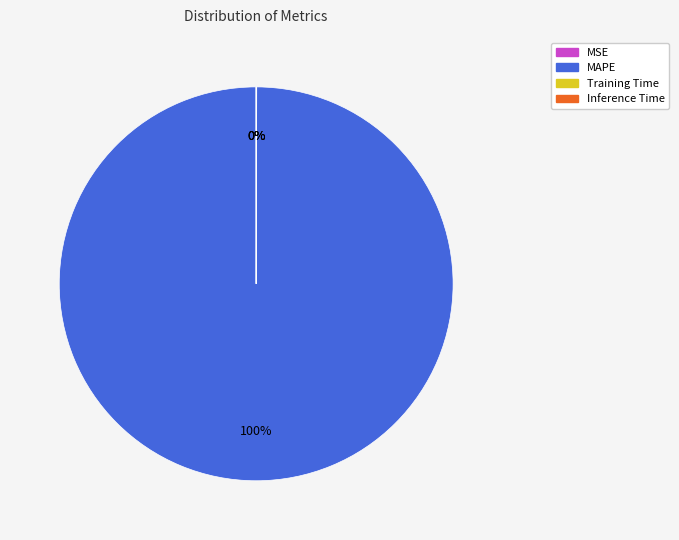

Which category has the biggest portion of the pie?

MAPE